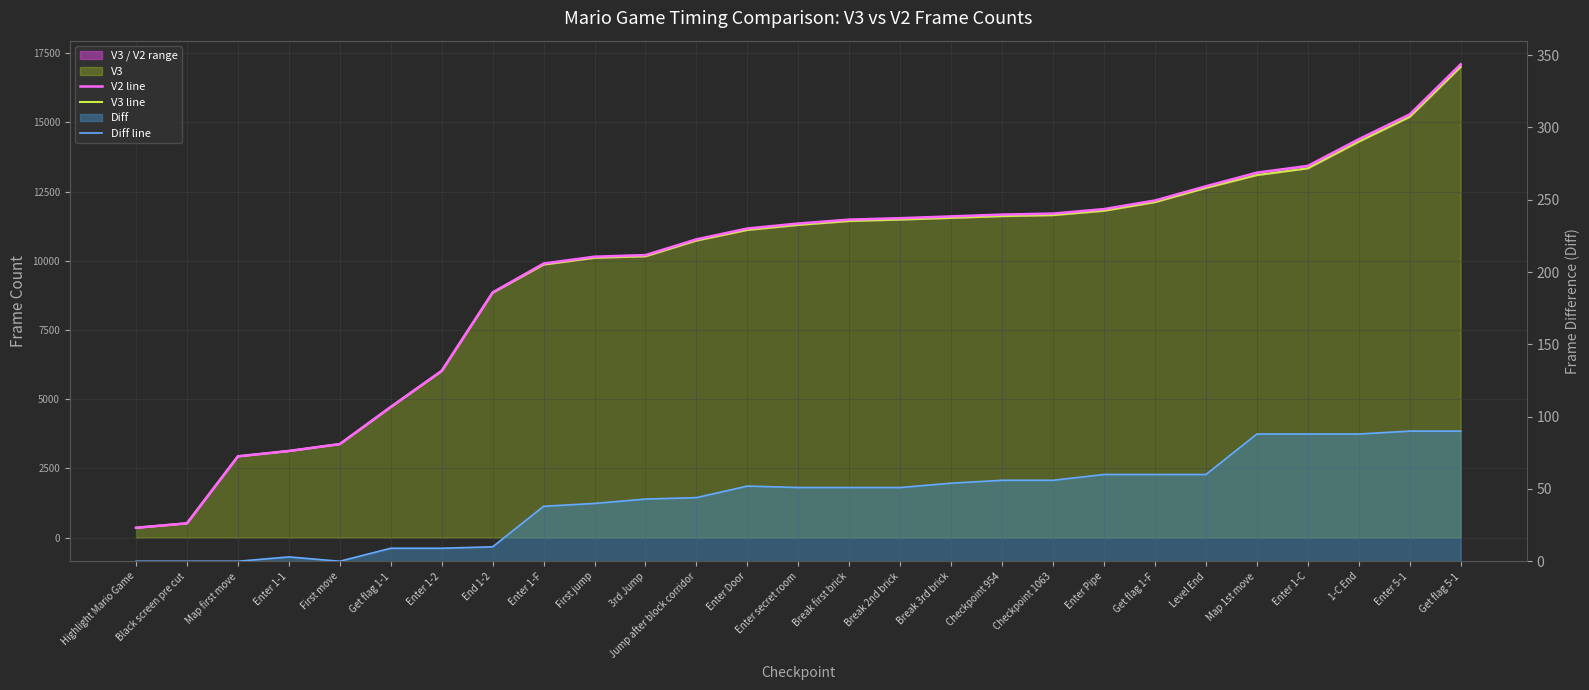

Where is V2 line nearest to the value 8728?

End 1-2